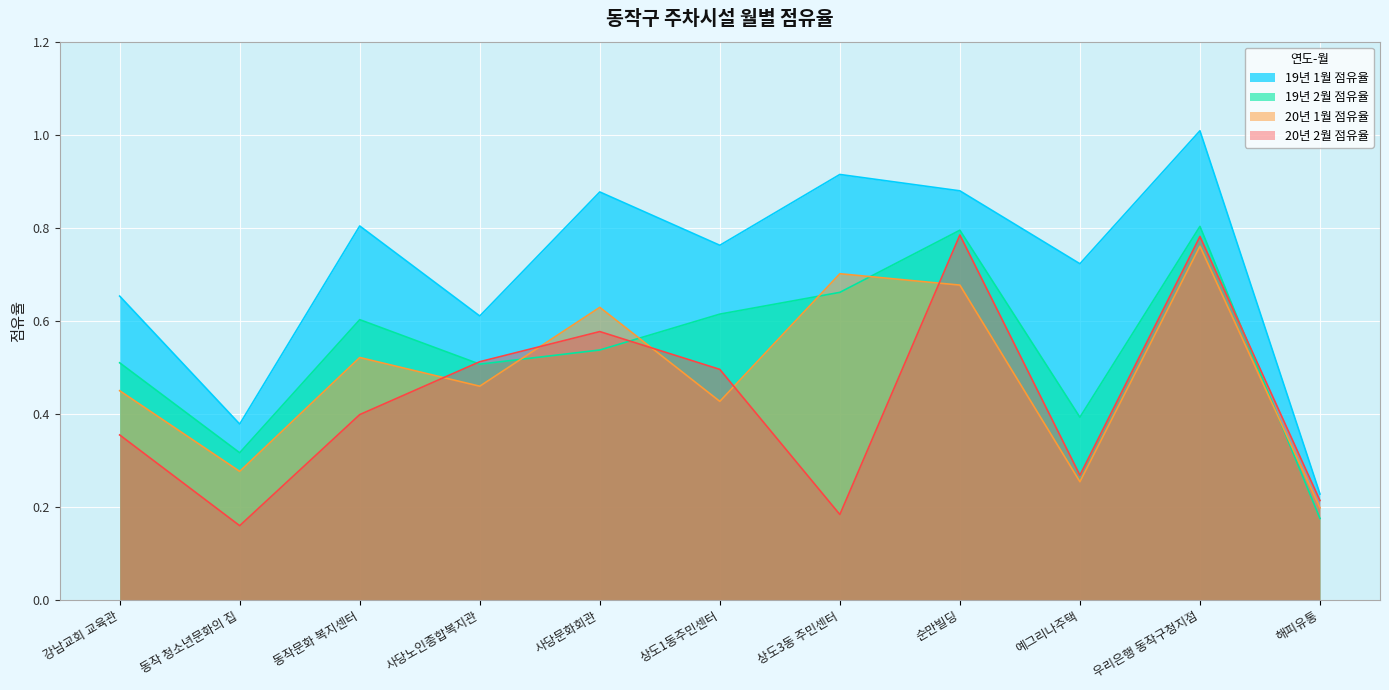

What position from the right is 순만빌딩?

4